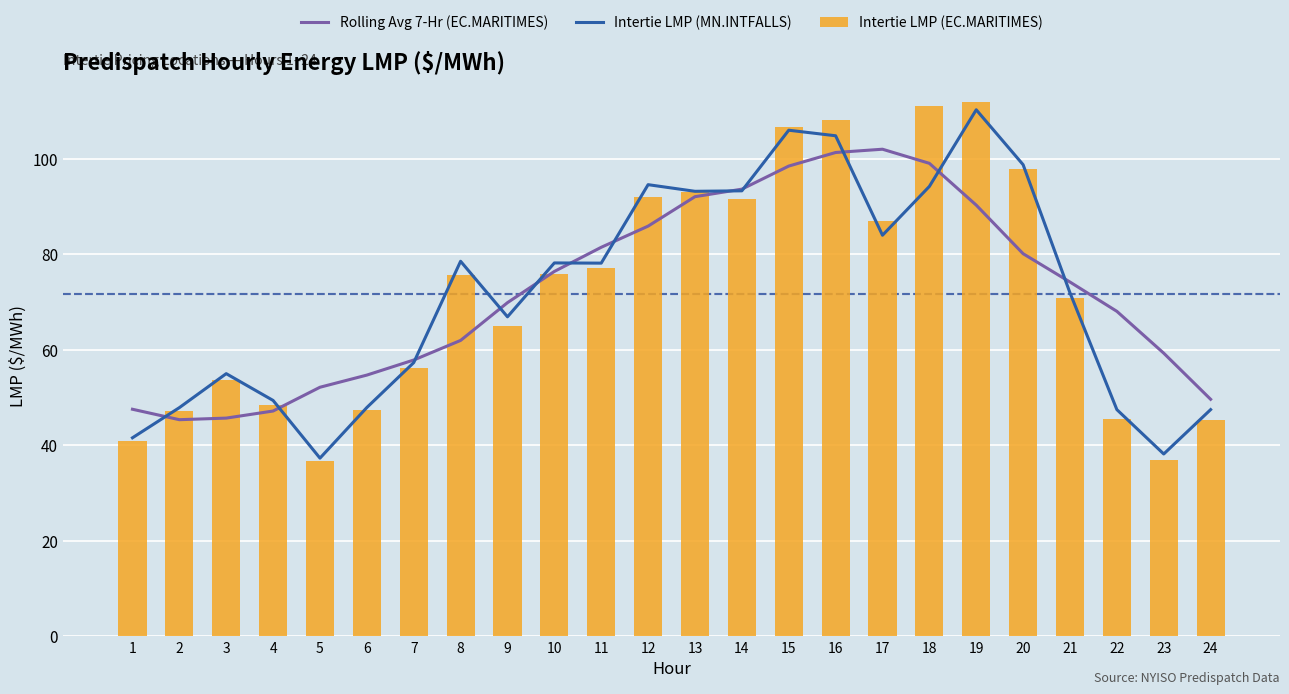

Reading left to right, what are all the values shown in this chart?

Rolling Avg 7-Hr (EC.MARITIMES): 1=47.5	2=45.3	3=45.7	4=47.1	5=52.1	6=54.7	7=57.8	8=61.9	9=69.8	10=76.4	11=81.4	12=85.9	13=92.0	14=93.6	15=98.4	16=101.3	17=102.0	18=99.0	19=90.2	20=80.1	21=74.1	22=68.0	23=59.2	24=49.6
Intertie LMP (MN.INTFALLS): 1=41.5	2=47.8	3=55.0	4=49.4	5=37.3	6=47.9	7=57.3	8=78.5	9=66.9	10=78.1	11=78.1	12=94.5	13=93.1	14=93.2	15=105.9	16=104.8	17=83.9	18=94.2	19=110.2	20=98.7	21=71.9	22=47.4	23=38.1	24=47.4
Intertie LMP (EC.MARITIMES): 1=40.8	2=47.1	3=53.7	4=48.4	5=36.6	6=47.3	7=56.0	8=75.6	9=64.9	10=75.8	11=77.1	12=91.9	13=93.0	14=91.5	15=106.6	16=108.1	17=86.8	18=111.0	19=111.8	20=97.9	21=70.8	22=45.4	23=36.9	24=45.3